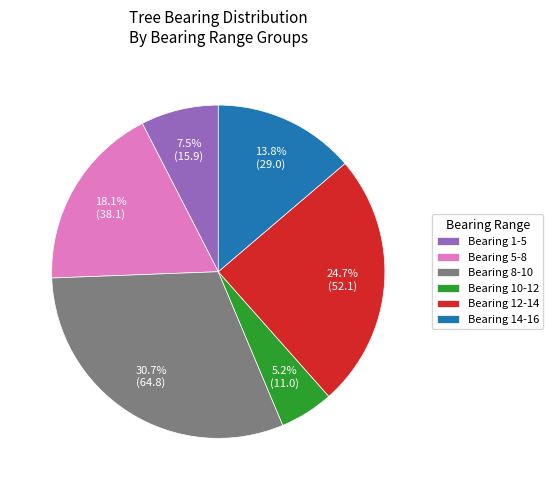

How many slices are in this pie chart?

6